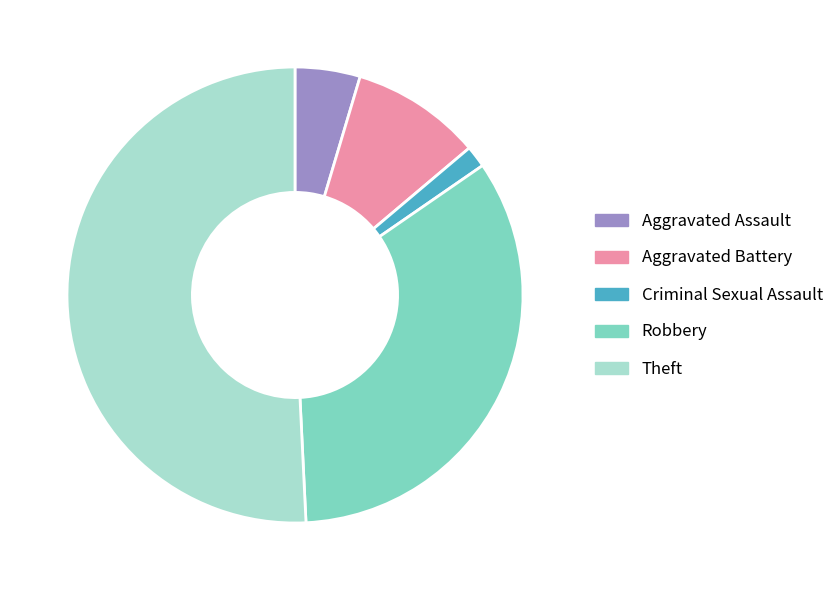

Which category has the smallest portion of the pie?

Criminal Sexual Assault